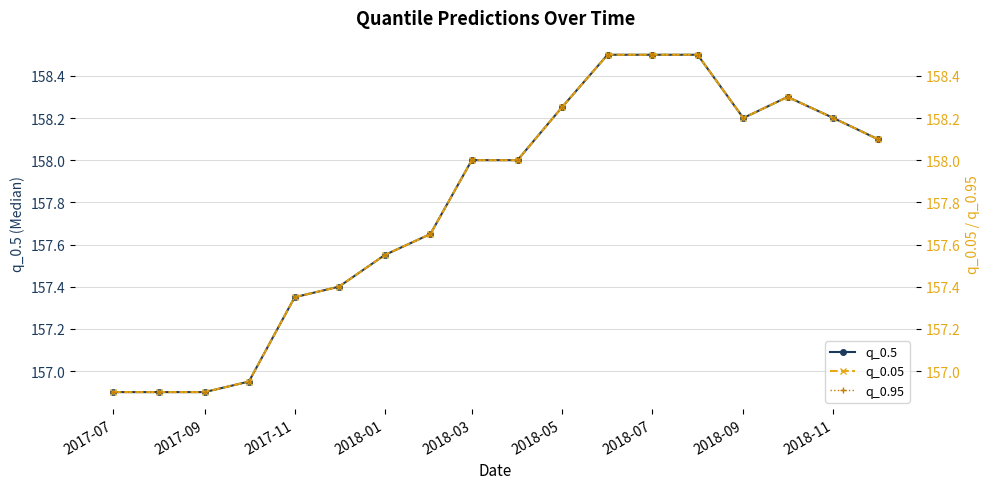

What is the difference between the second highest and minimum values in the q_0.95 series?

1.6